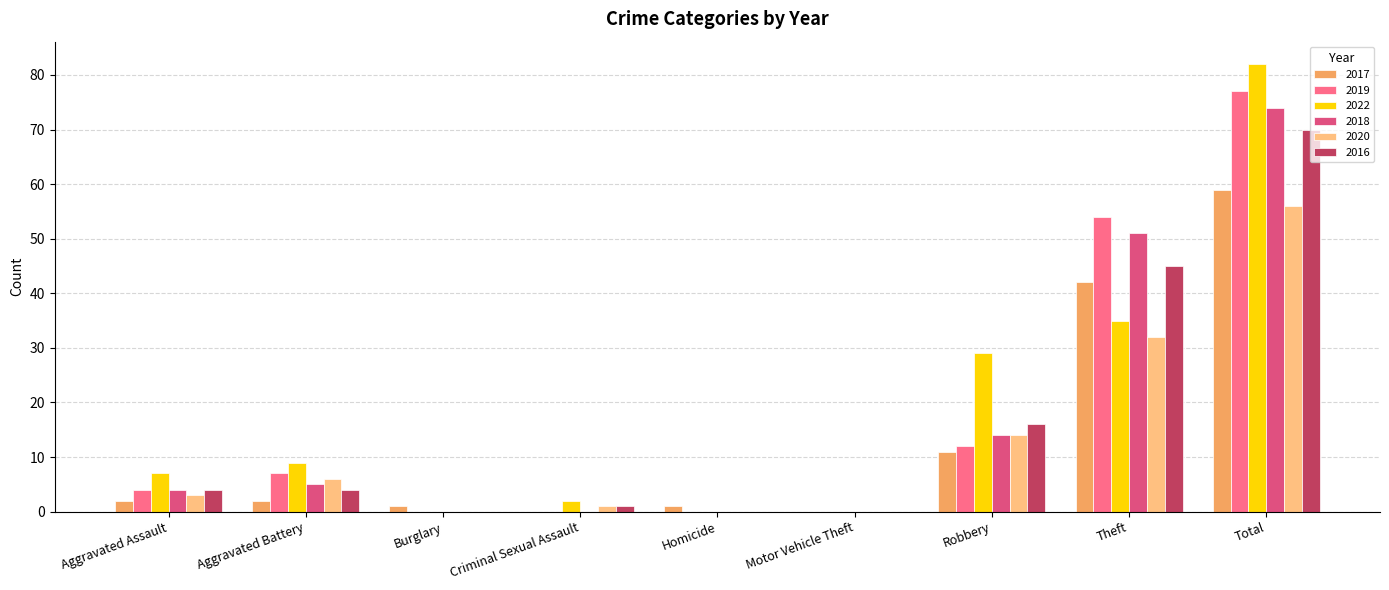

How many data points does each series have?

9